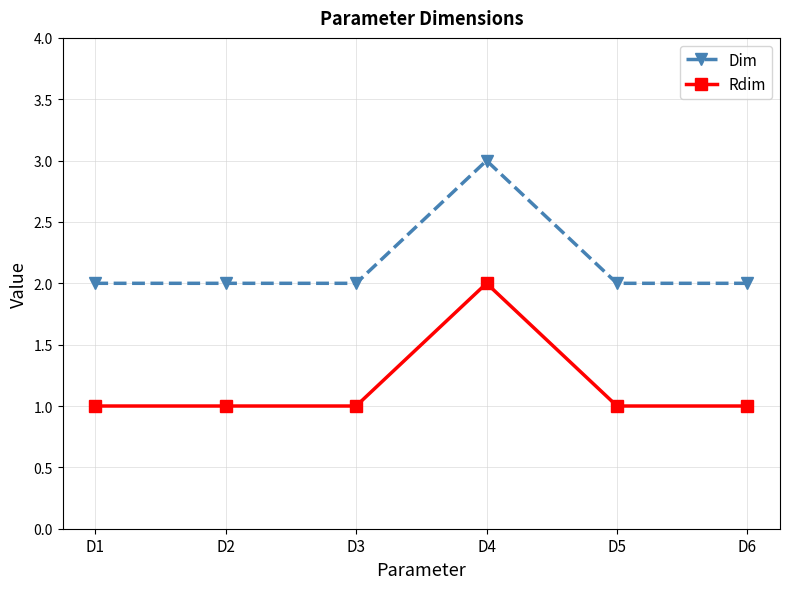

True or false: Dim has more than 2 points higher than both neighbors.

False